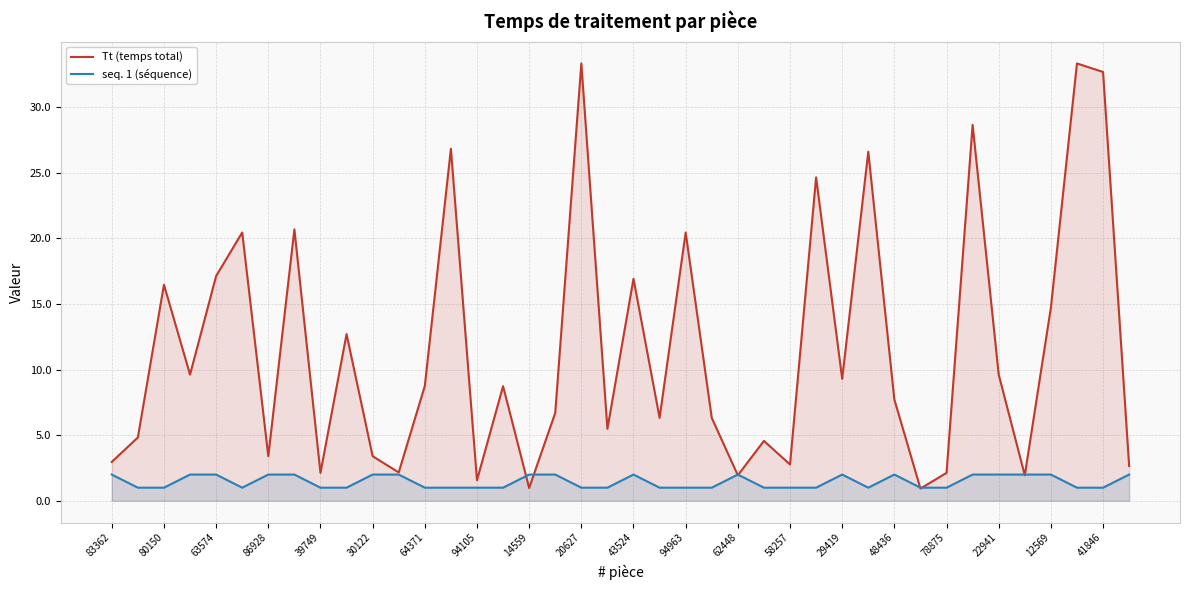

True or false: seq. 1 (séquence) has more than 2 points higher than both neighbors.

True